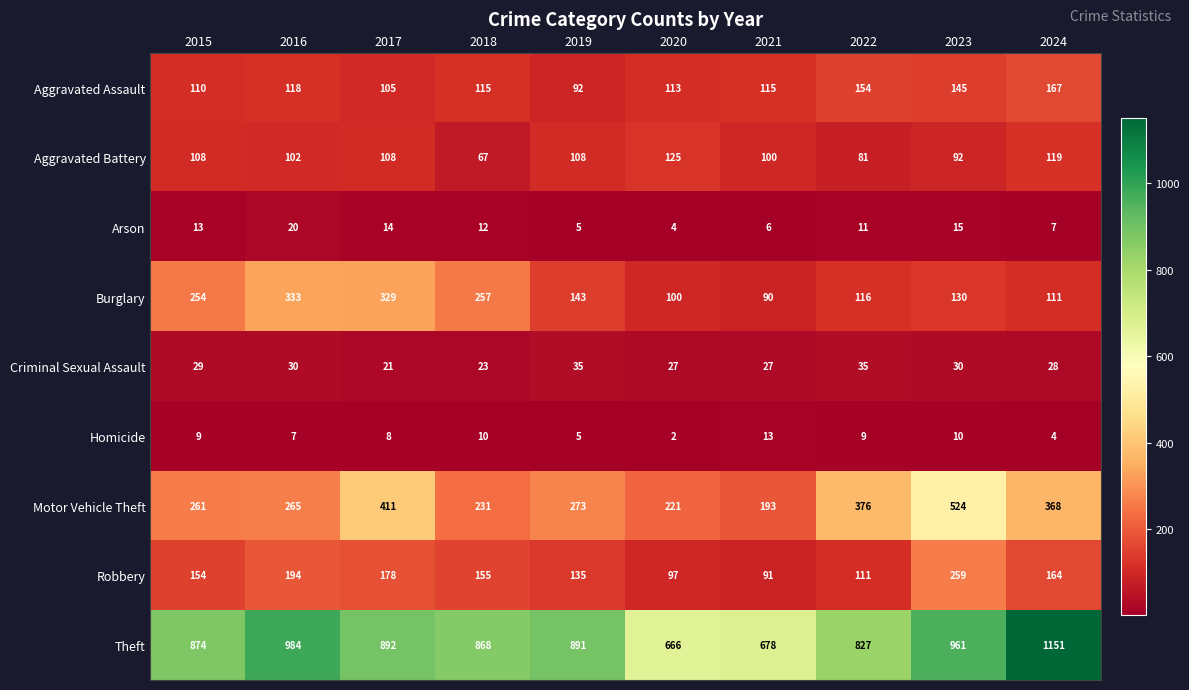

What is the sum of all Aggravated Assault values?

1234